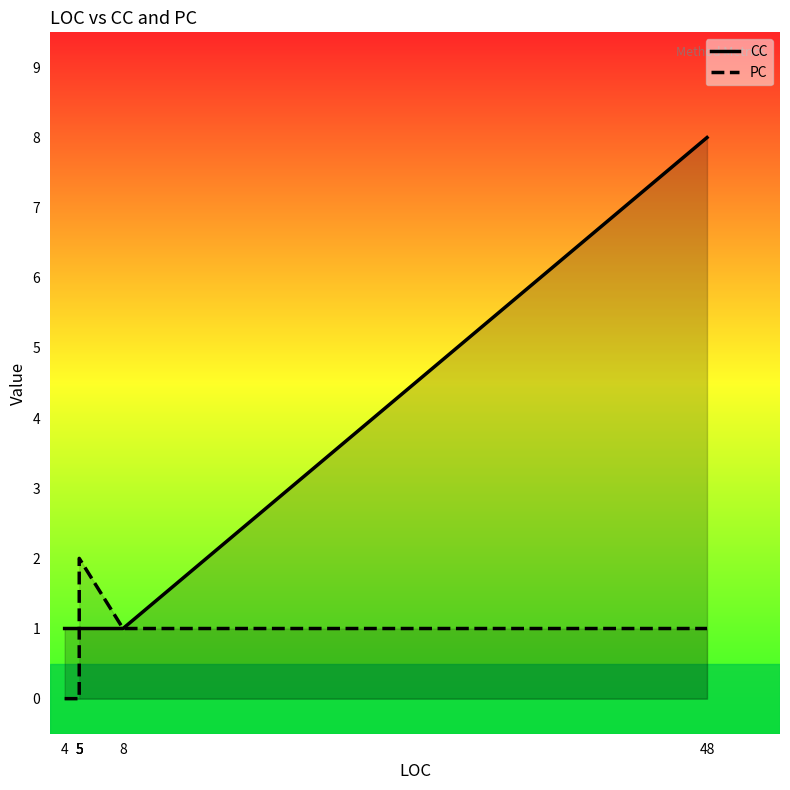

True or false: PC and CC cross at least once.

True